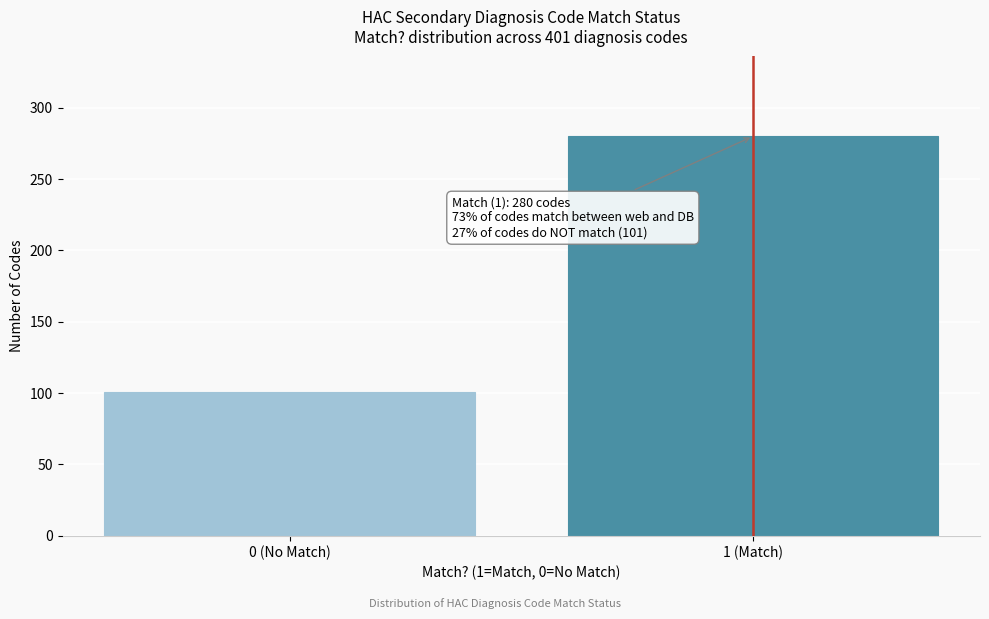

Reading left to right, transcribe all the data shown in this chart.

101	280